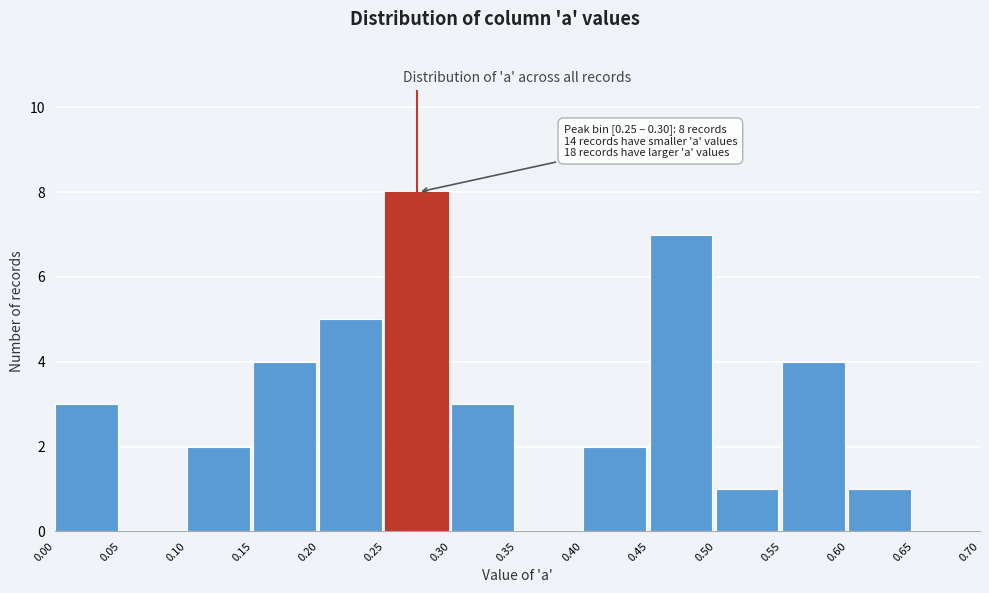

Over which range of the x-axis is the bar tallest?

0.25 to 0.30